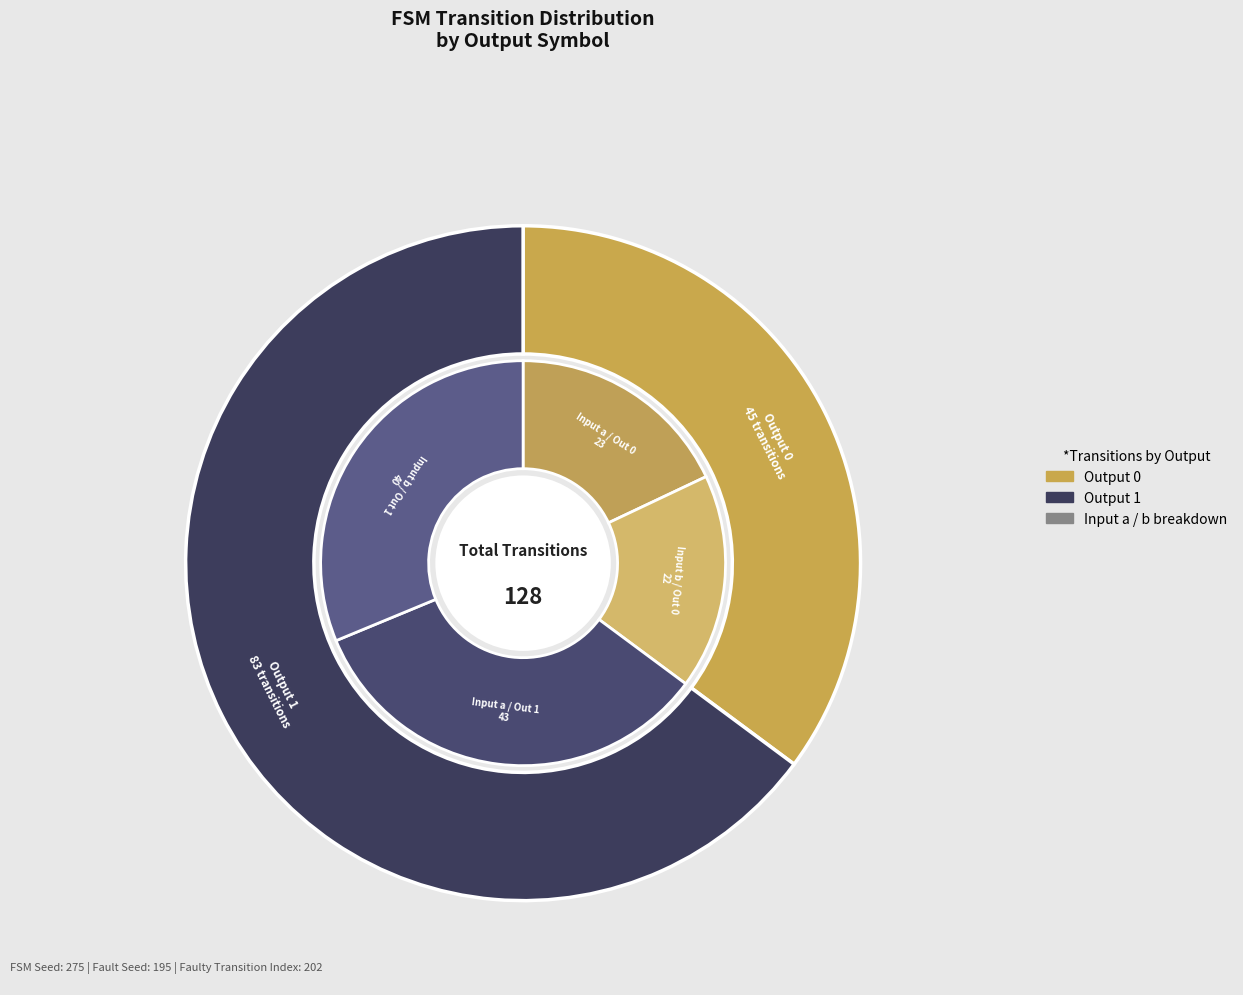

What is the ratio of the value at output_1 to the value at output_0?

1.8